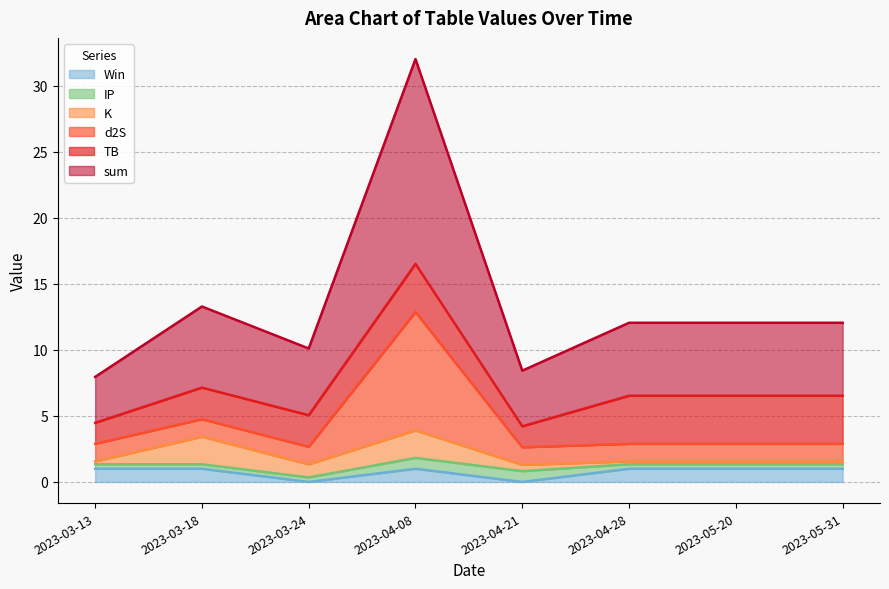

Which category has the highest value across all series?

2023-04-08